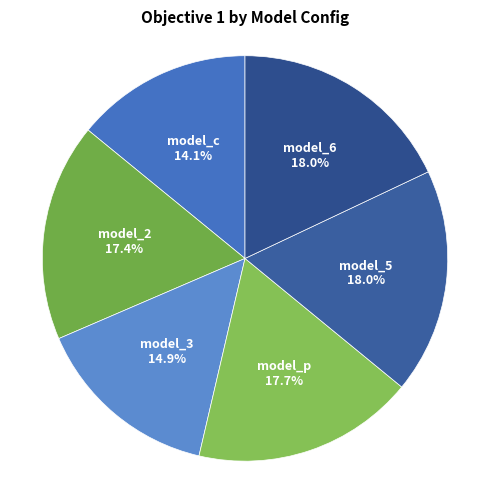

What is the smallest slice in the pie chart?

model_c